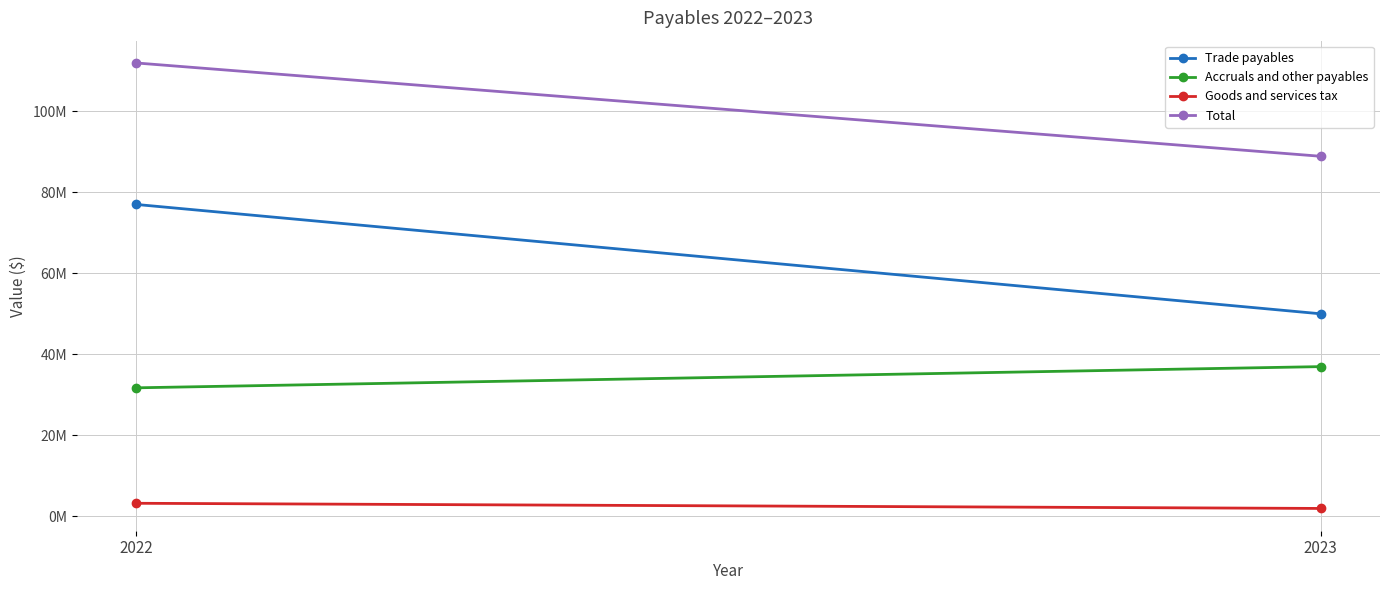

Is it true that Total equals 116773213 at 2023?

False